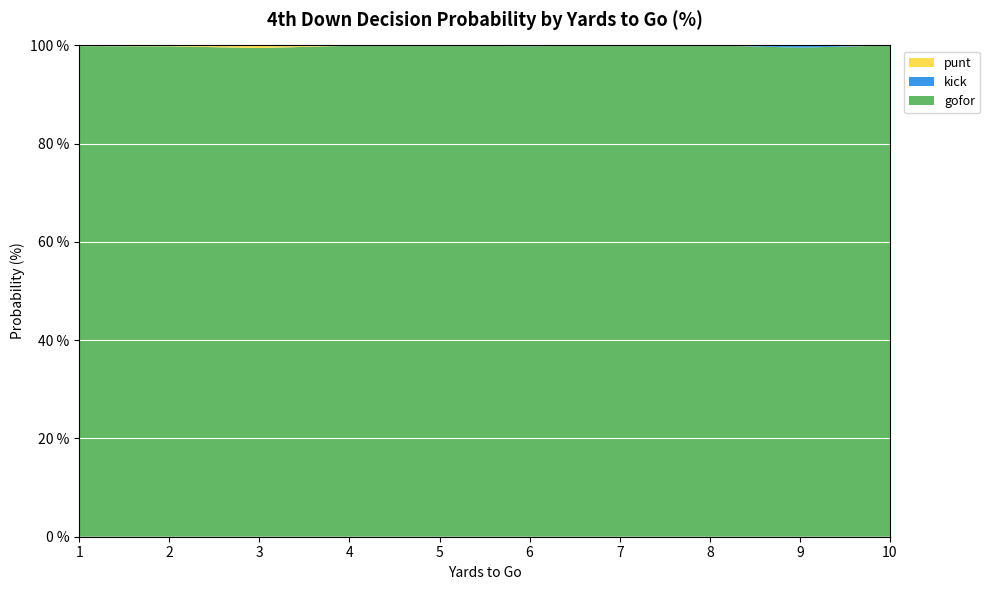

Reading right to left, what are all the values shown in this chart?

gofor: 1.0	1.0	1.0	1.0	1.0	1.0	1.0	1.0	1.0	1.0
punt: 0.0	0.0	0.0	0.0	0.0	0.0	0.0	0.0	0.0	0.0
kick: 0.0	0.0	0.0	0.0	0.0	0.0	0.0	0.0	0.0	0.0